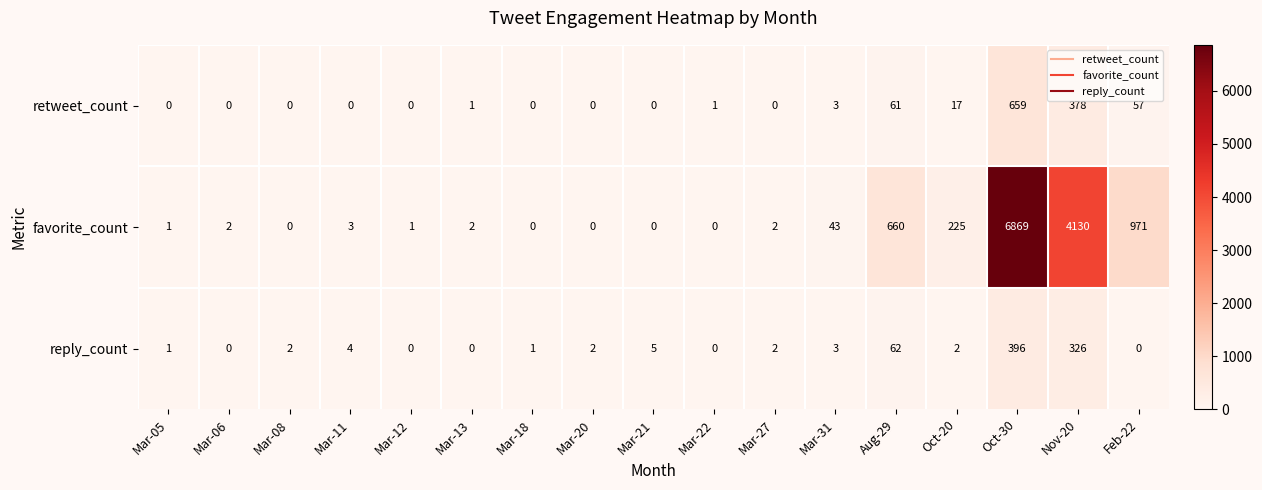

What is the sum of all reply_count values?

806